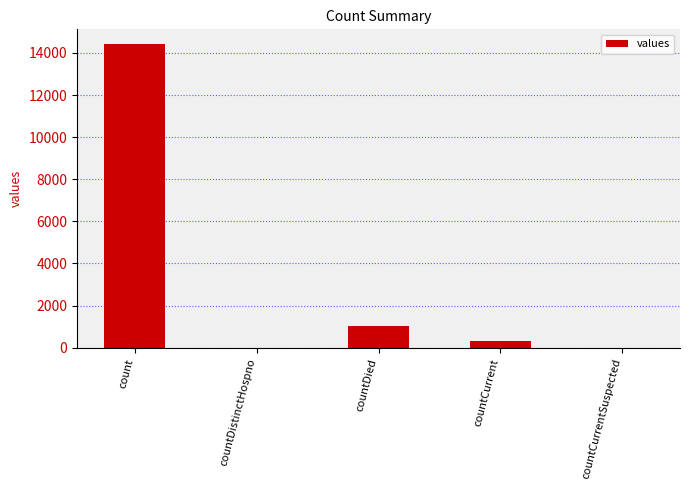

How many series are shown in this chart?

1